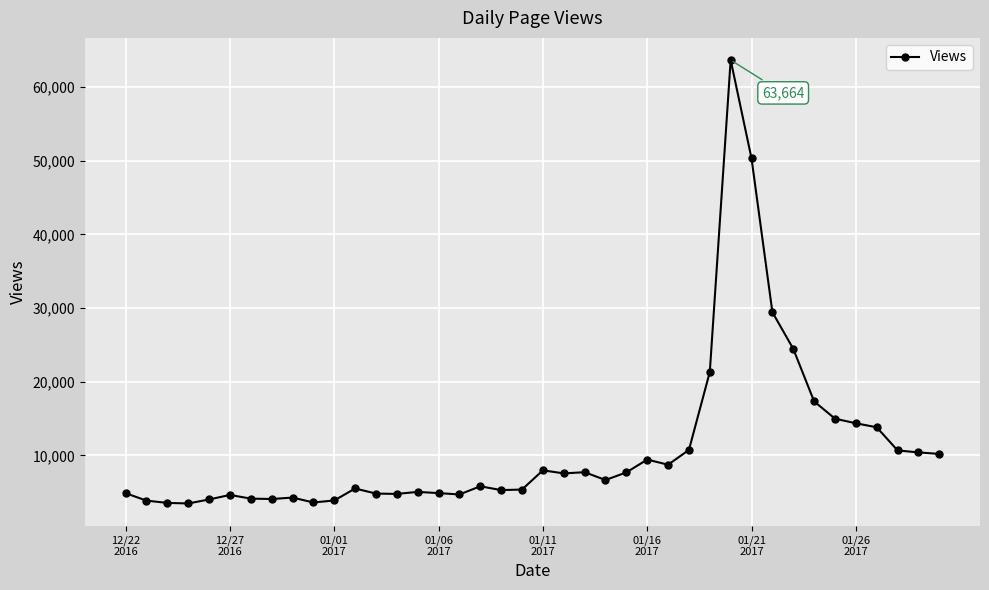

What is the difference between the maximum and minimum values?

60183